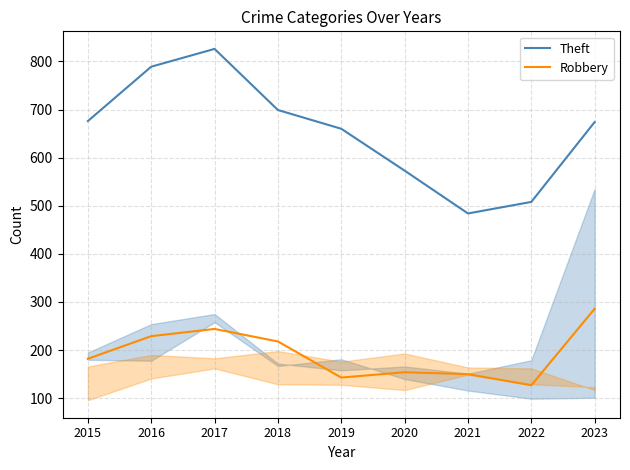

What are all the series names shown in the legend?

Theft, Robbery